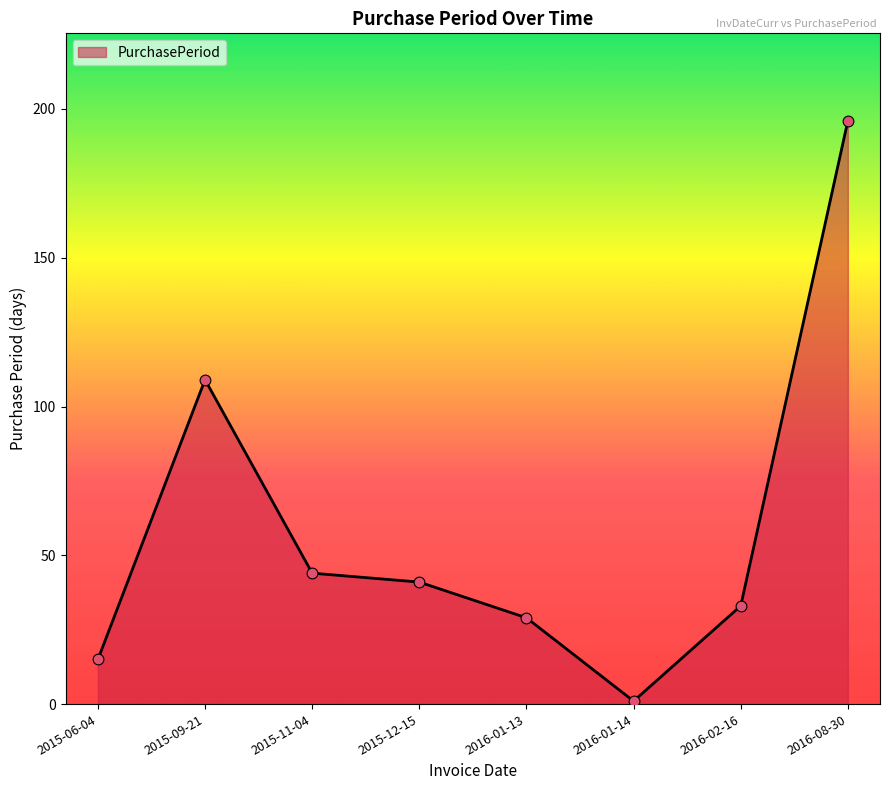

What is the change in value from 2015-11-04 to 2016-01-13?

-15